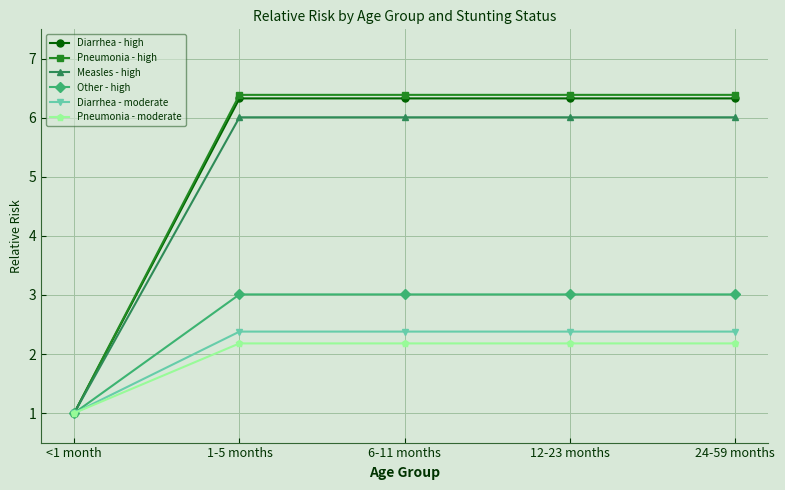

What is the average value of the Pneumonia - high series?

5.3